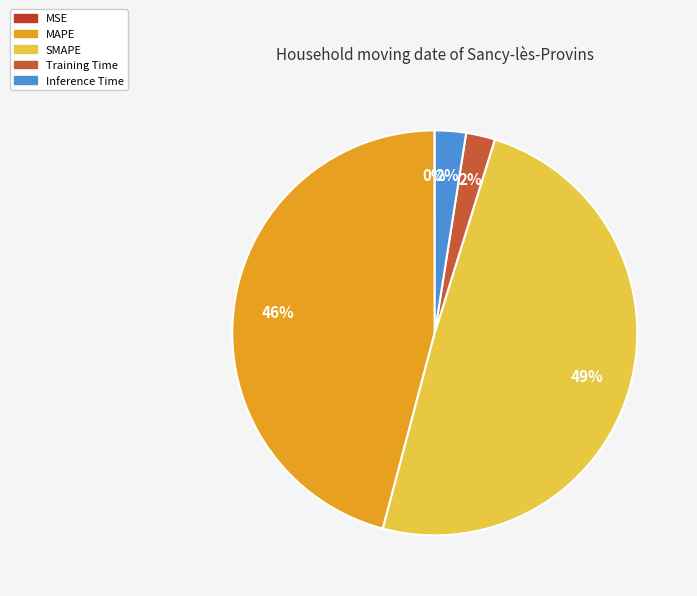

How many segments does this pie chart have?

5